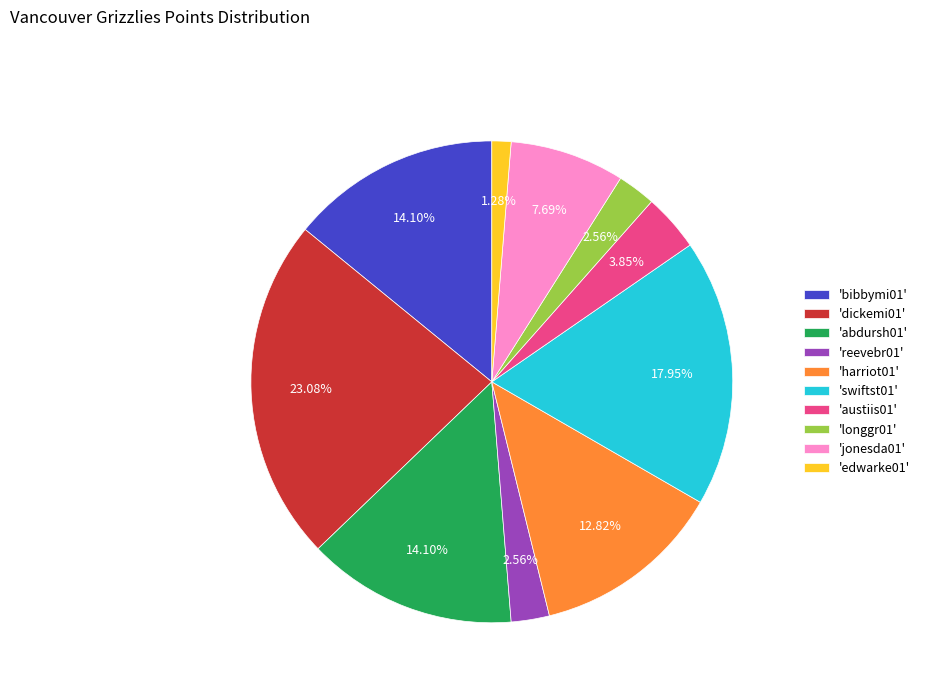

To the nearest percent, what is the difference between the largest and smallest slice percentages?

22%